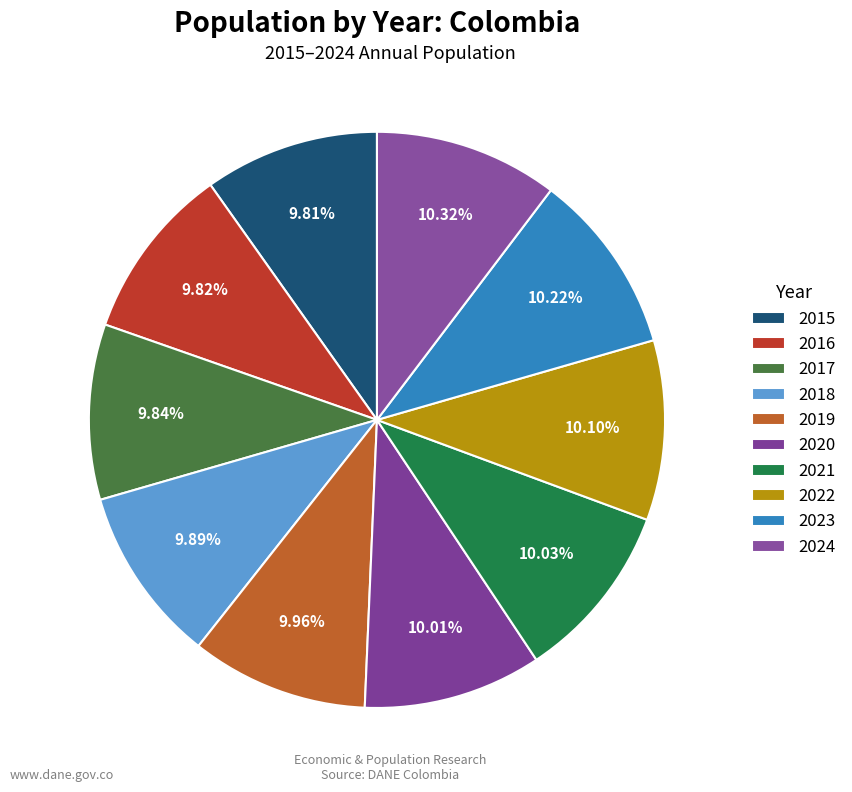

What is the change in value from 2017 to 2020?

+788192